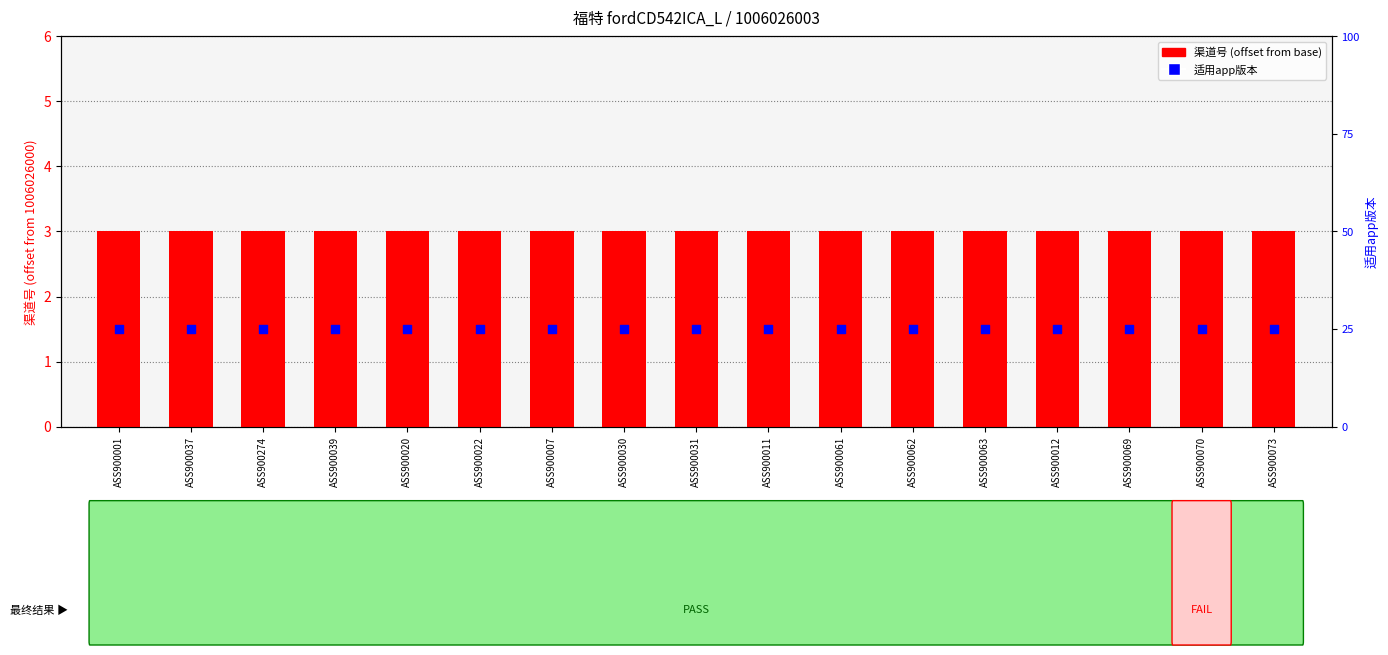

Which series has the largest total across all categories?

渠道号